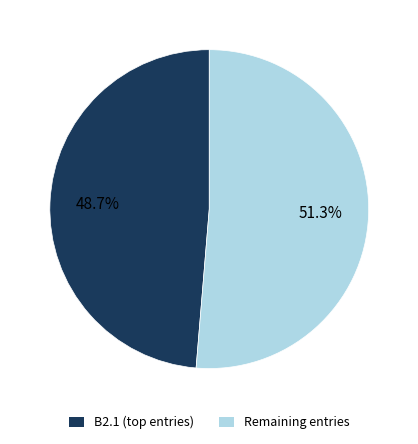

Does any single category account for the majority?

Yes